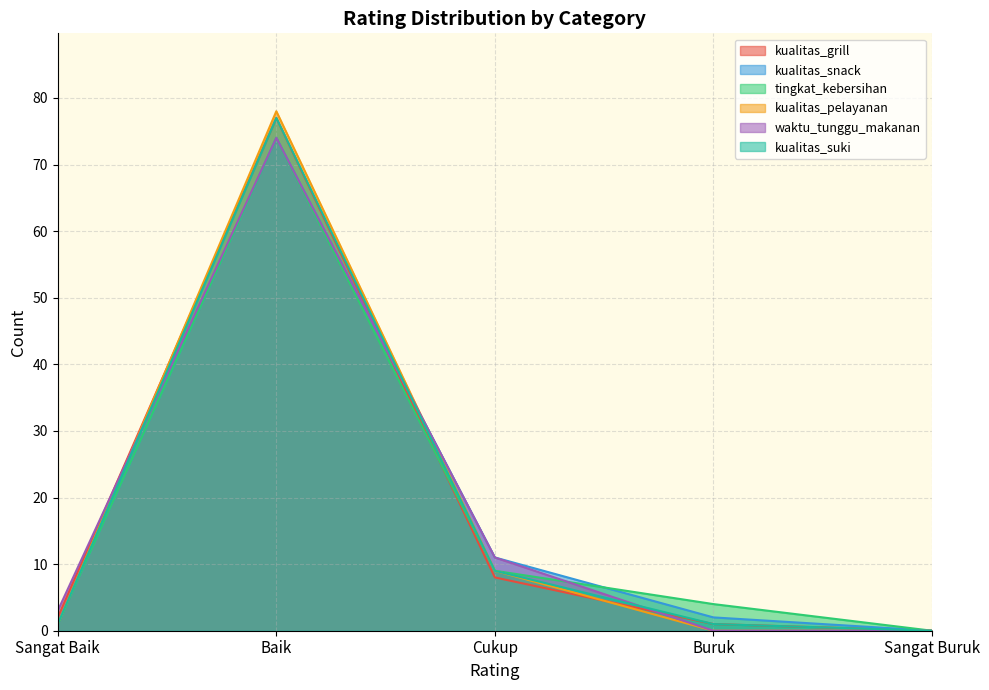

What is the sum of the kualitas_snack values at Baik and Sangat Baik?

75